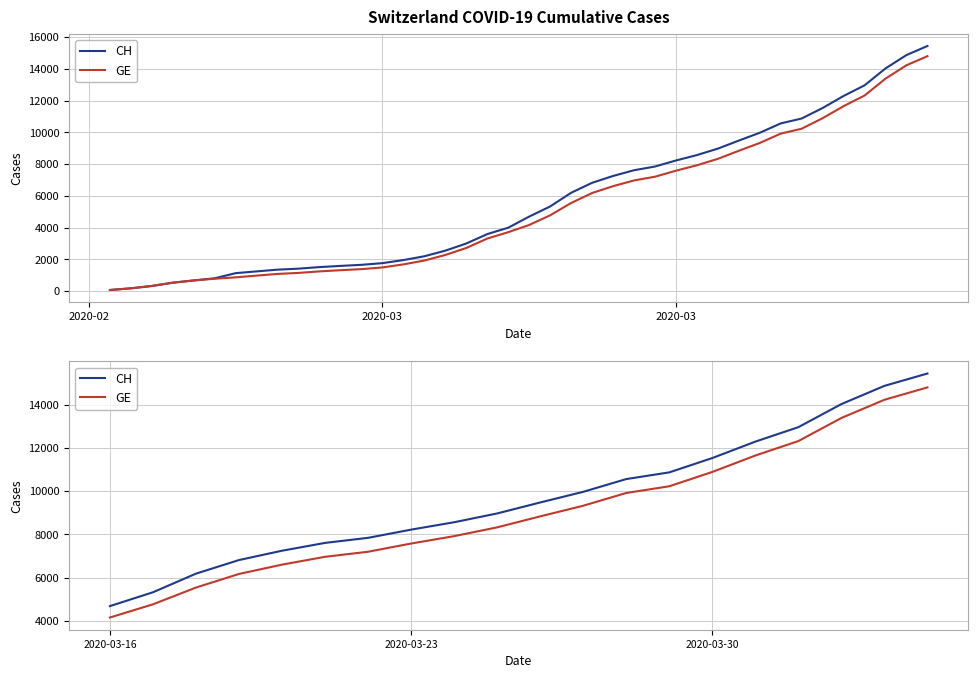

Rank the series by their average value, from highest to lowest.

CH, GE